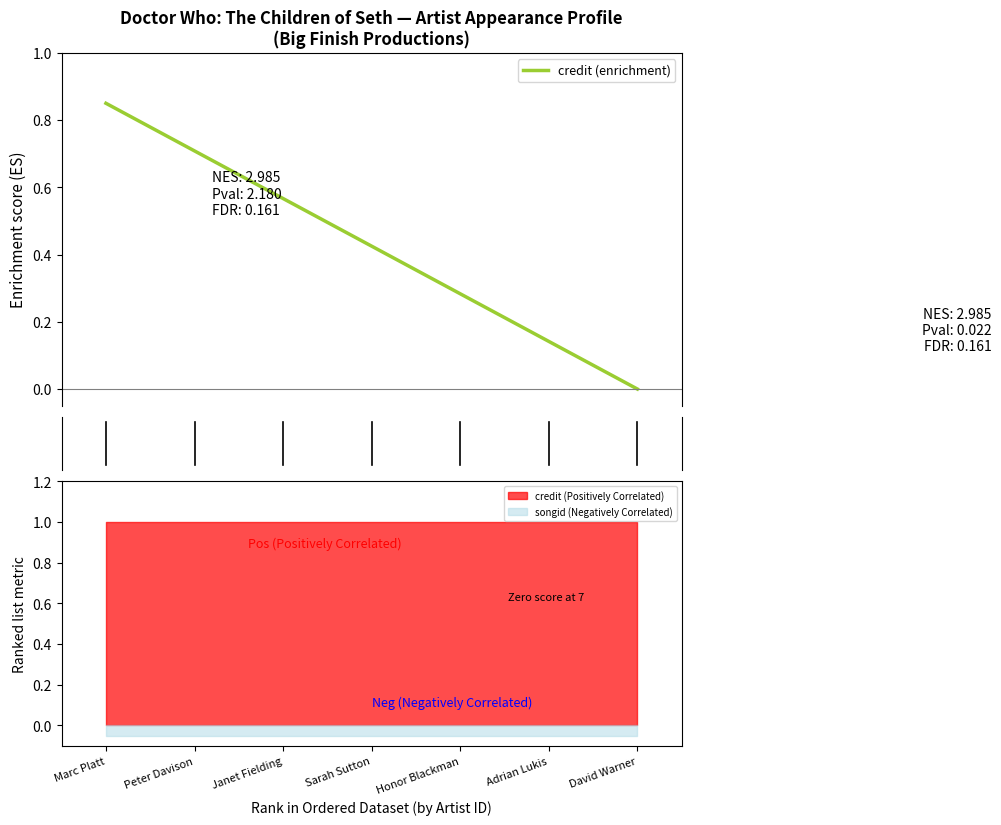

How many positive values are there?

6